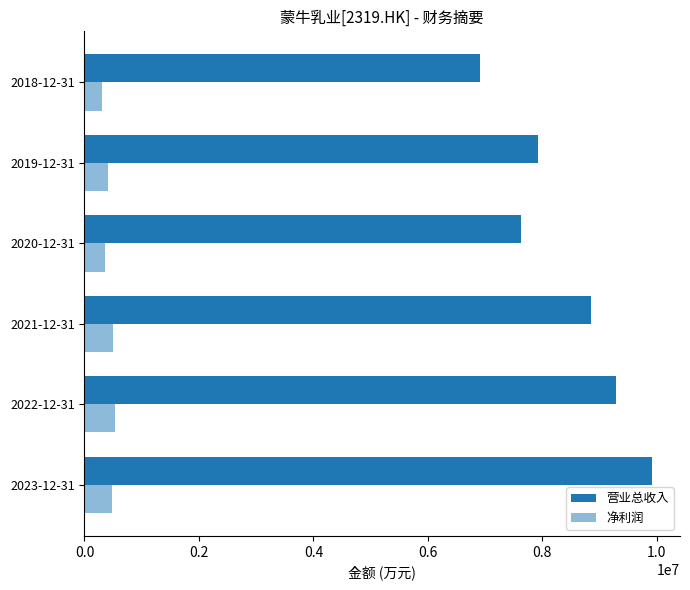

Count the number of categories in the chart.

6